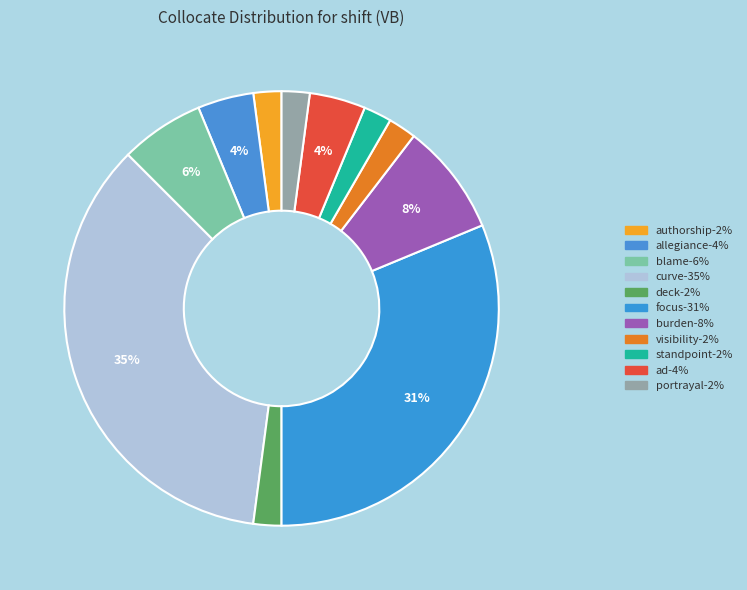

True or false: deck accounts for 2% of the total.

True